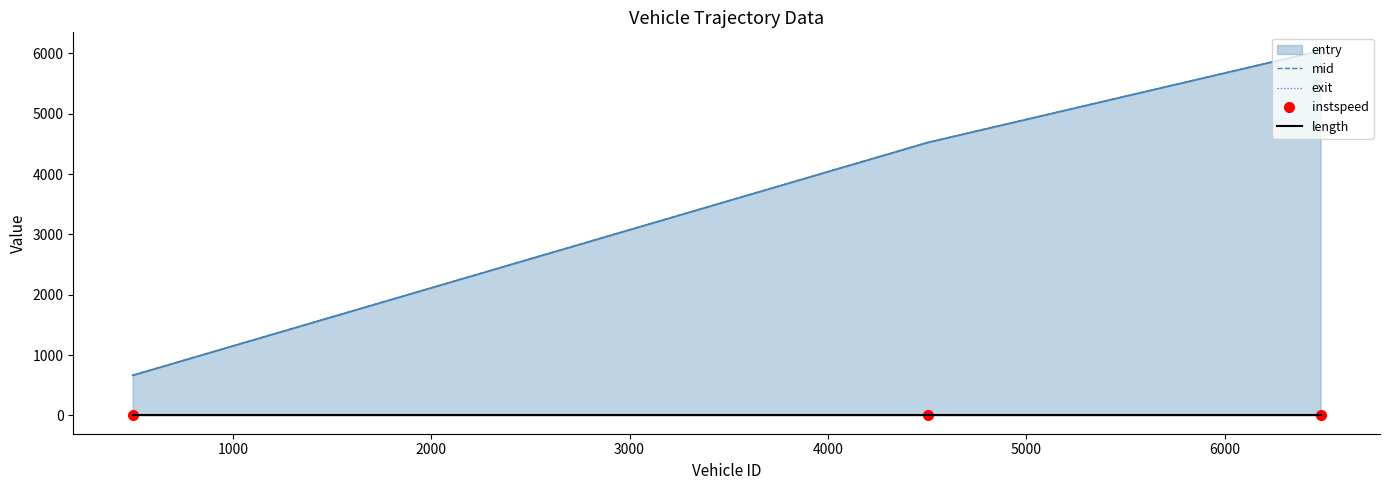

Which series has the widest spread of values?

entry